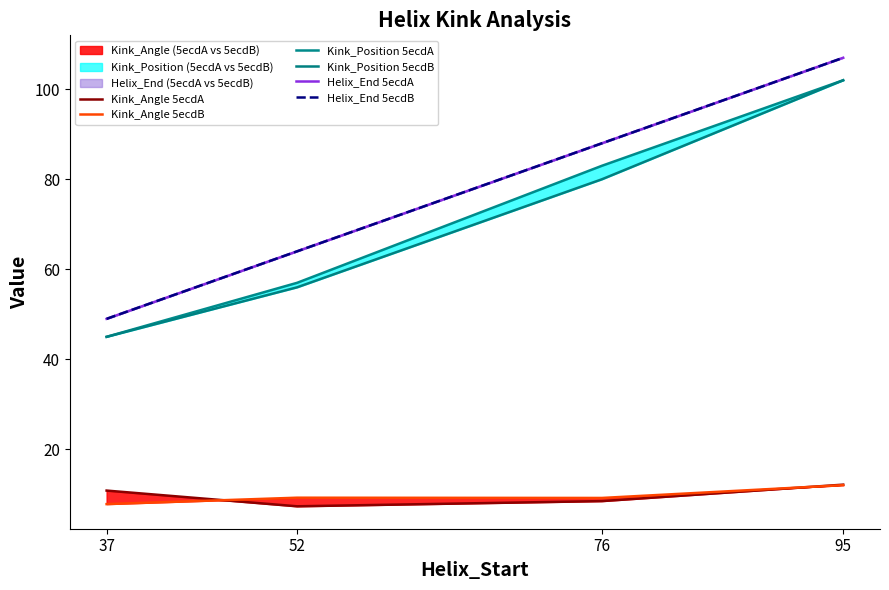

What is the sum of the Kink_Angle 5ecdB values at 95 and 52?

21.3